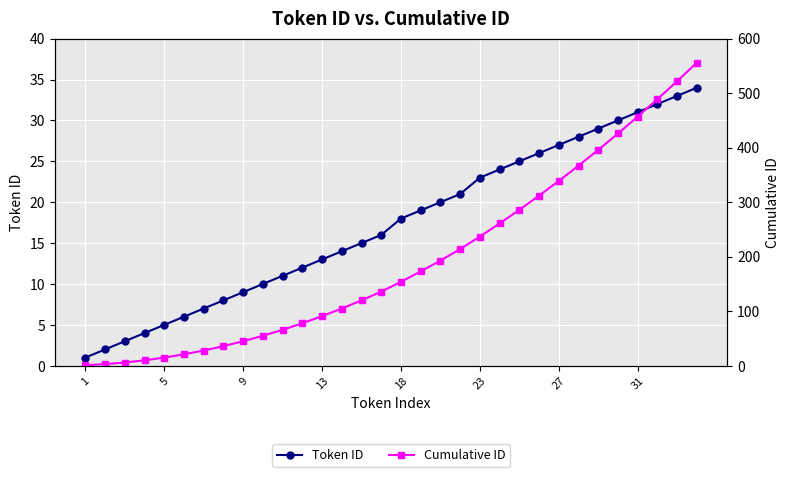

How many lines are shown in the chart?

2